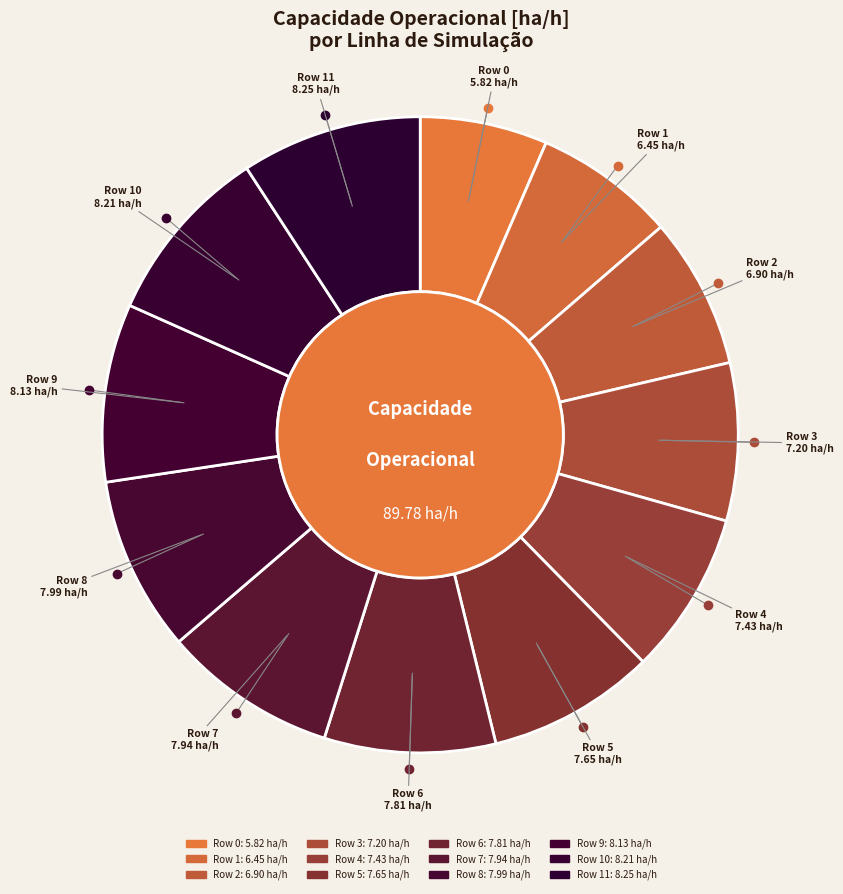

Count the number of slices in the pie.

12